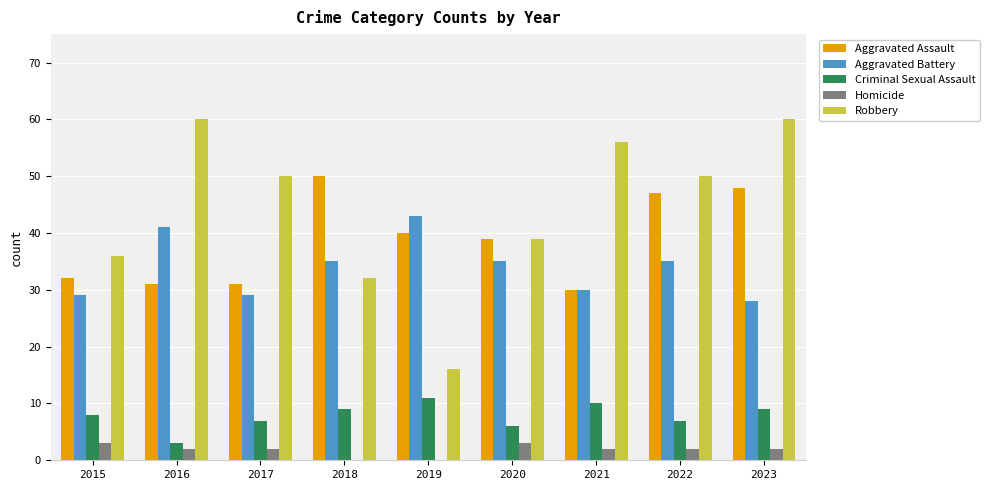

What is the total value across all series at 2015?

108